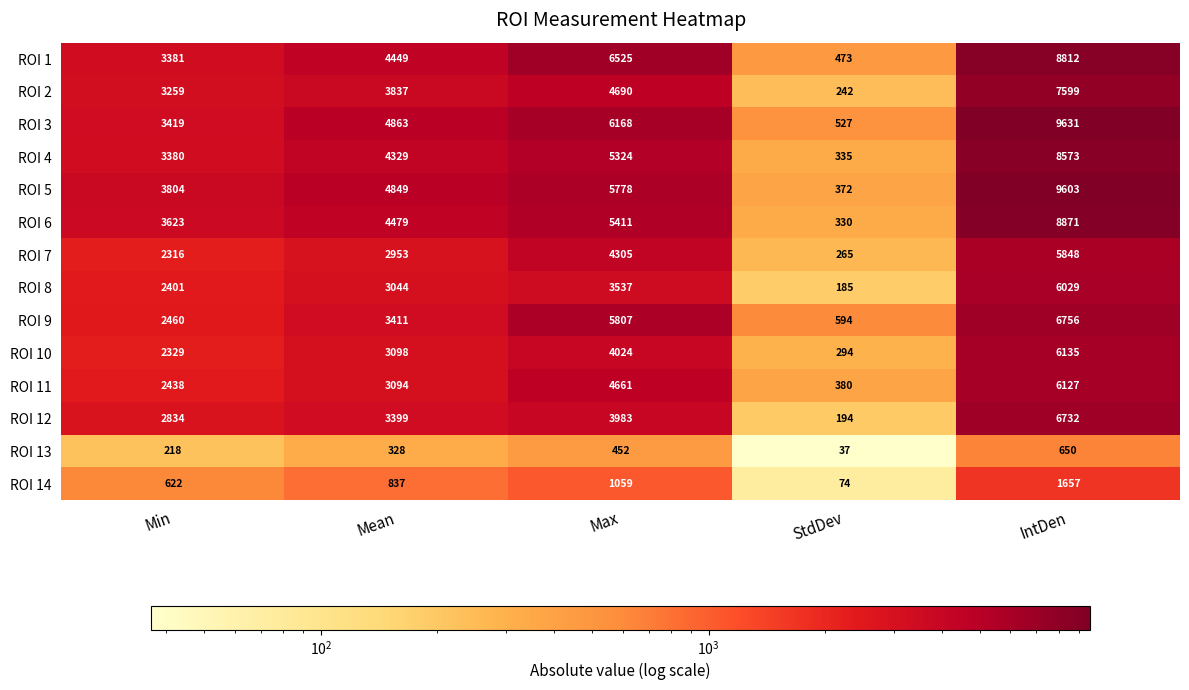

Rank the series at Mean from lowest to highest value.

ROI 13, ROI 14, ROI 7, ROI 8, ROI 11, ROI 10, ROI 12, ROI 9, ROI 2, ROI 4, ROI 1, ROI 6, ROI 5, ROI 3